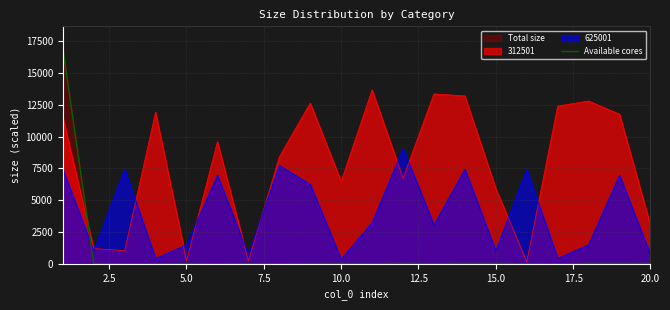

How many points are higher than both their immediate neighbors (excluding endpoints)?

6